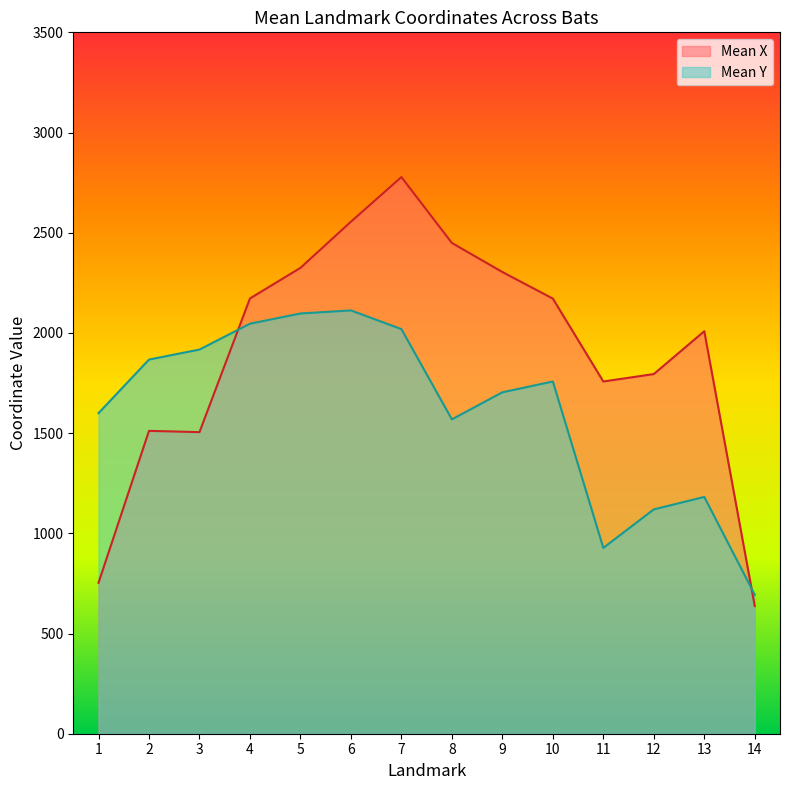

How many times do Mean X and Mean Y cross each other?

2